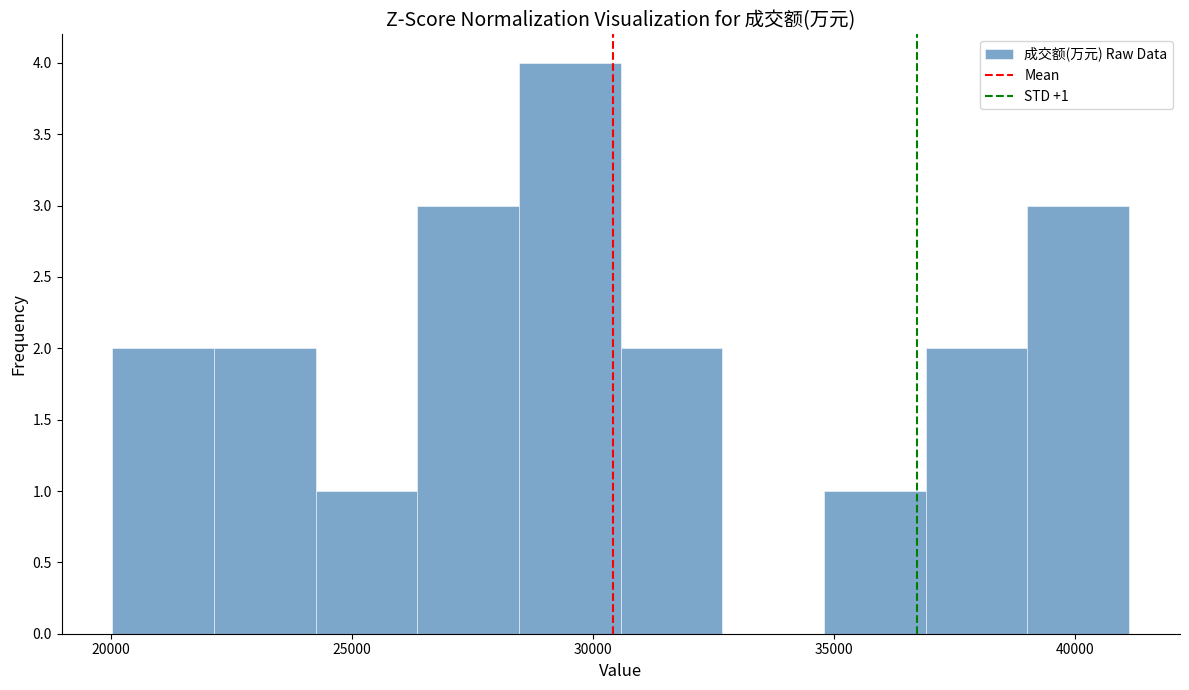

Which range on the x-axis has the tallest bar?

28500 to 30500